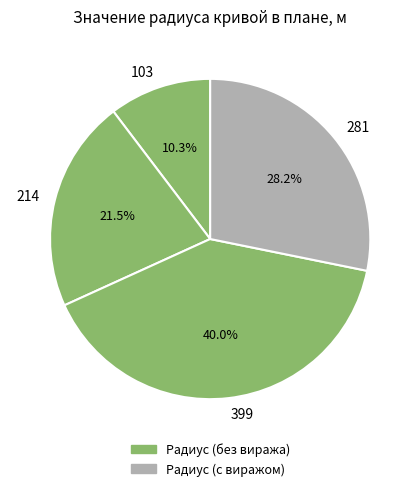

How many slices are in this pie chart?

4